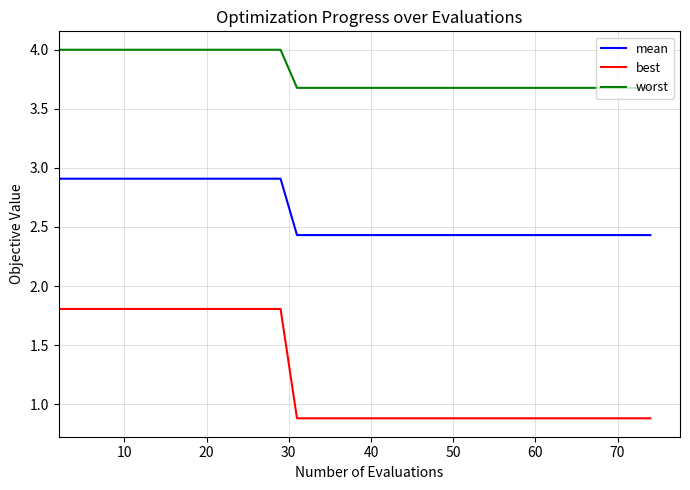

Rank the series by their average value, from lowest to highest.

best, mean, worst